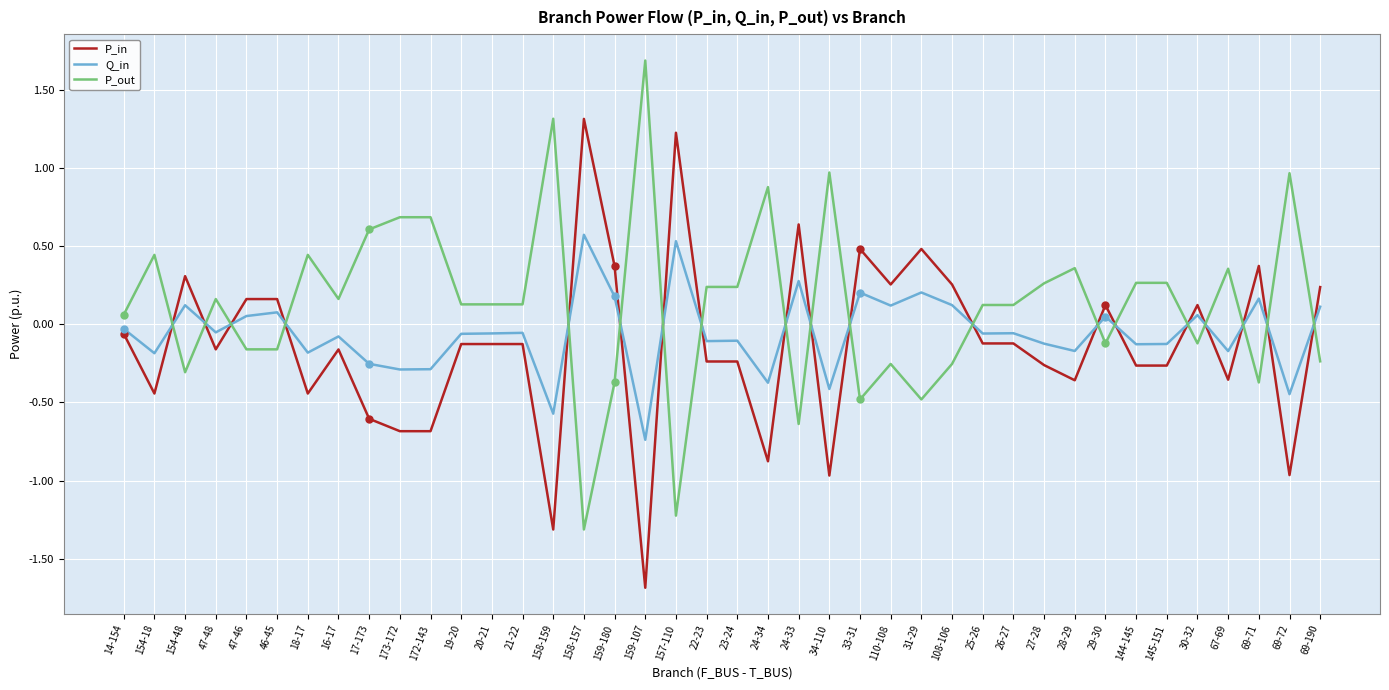

Rank the series at 173-172 from highest to lowest value.

P_out, Q_in, P_in